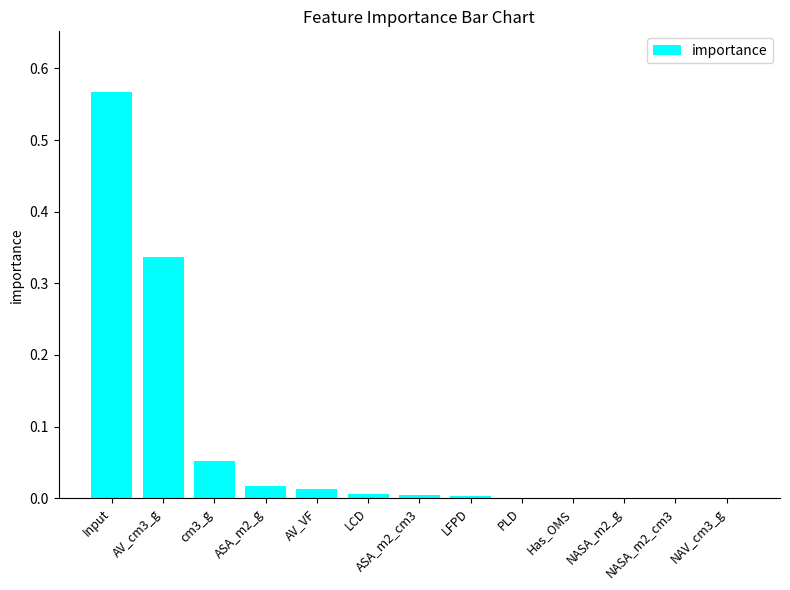

Are the bars grouped side by side (vs. stacked)?

No